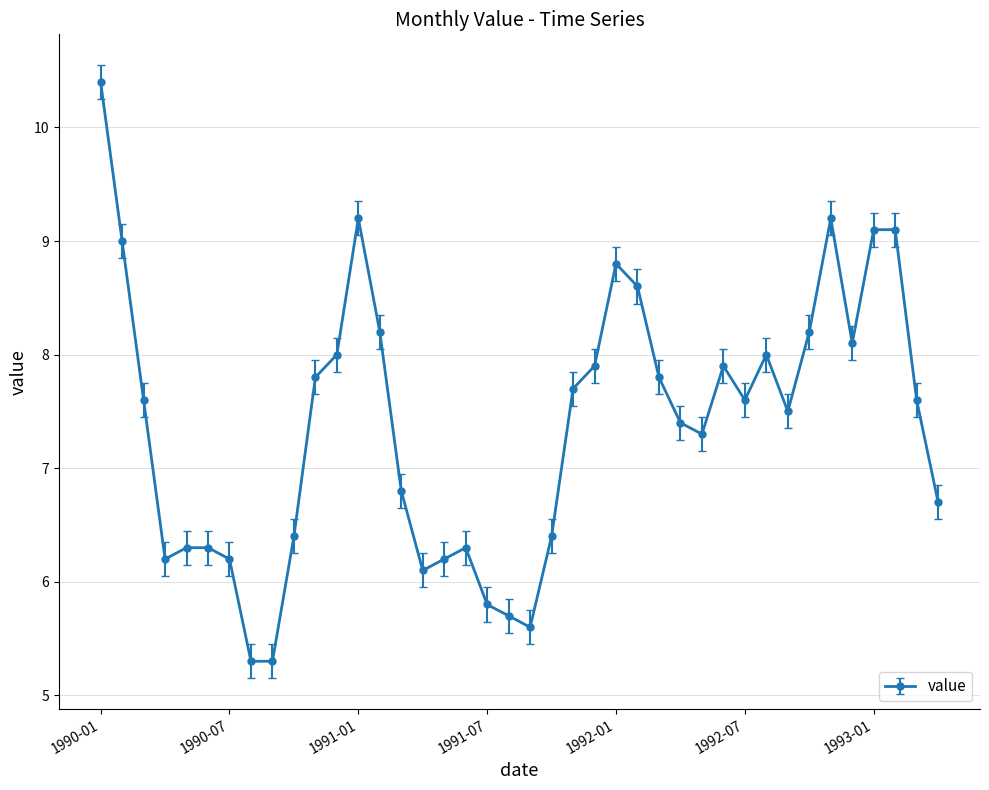

What is the value of the 39th point from the left?

7.6